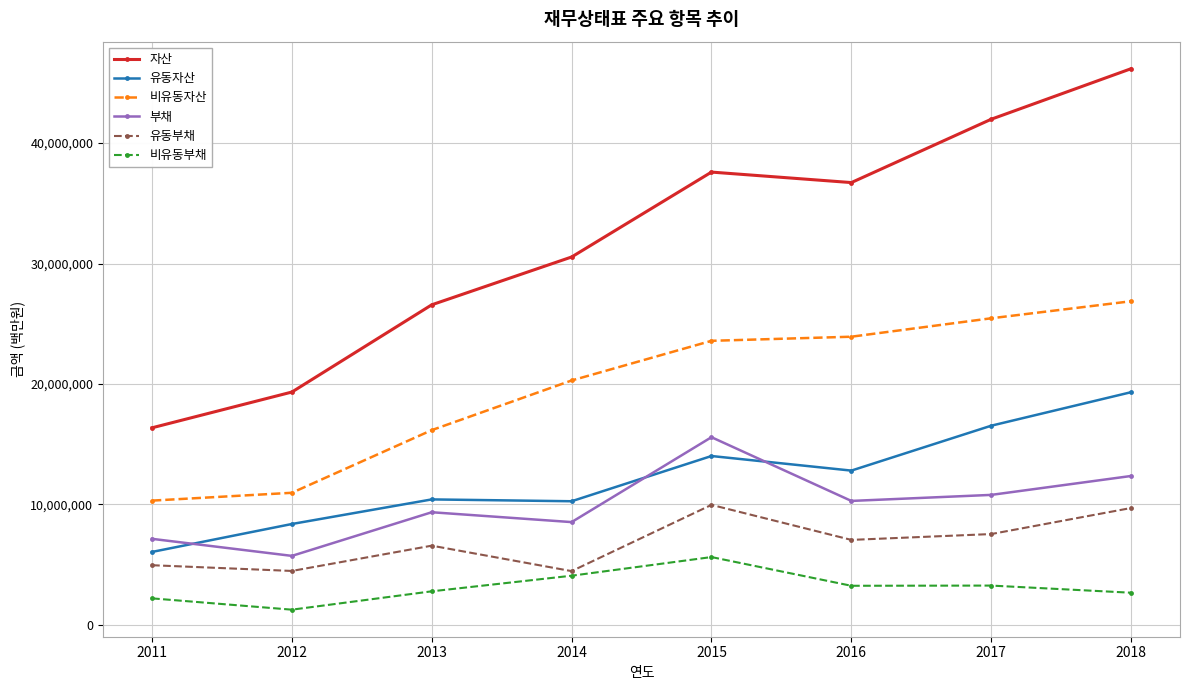

Where is 비유동자산 nearest to the value 18588133?

2014